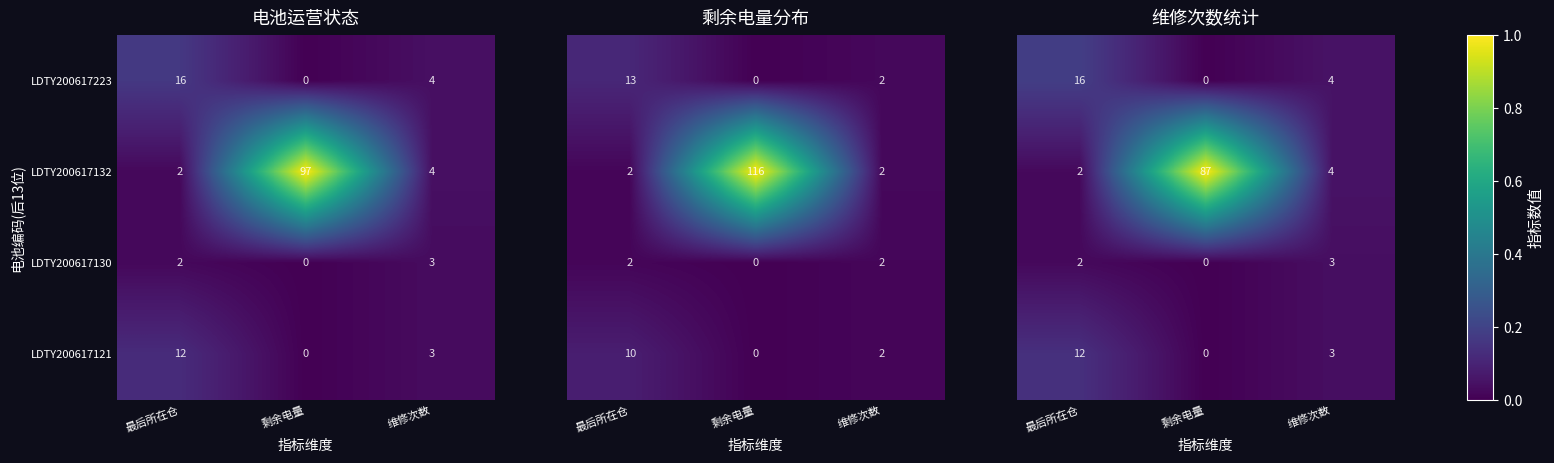

Is the value of LDTY200617121 at 最后所在仓 greater than the value of LDTY200617132 at 剩余电量?

No